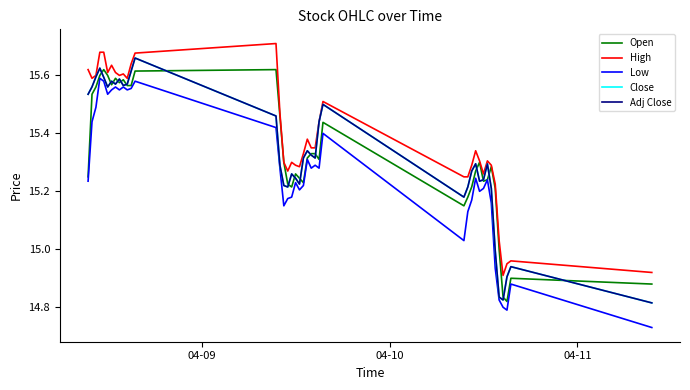

Does the chart have visible grid lines?

No